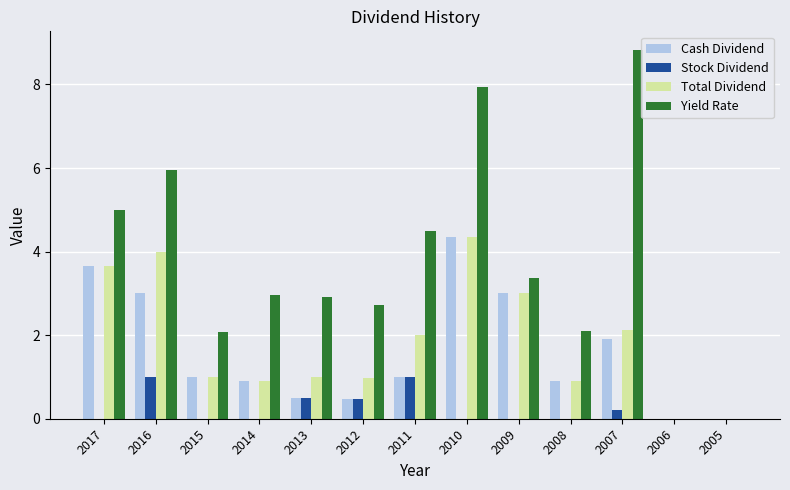

Which label corresponds to the largest value in the chart?

2007